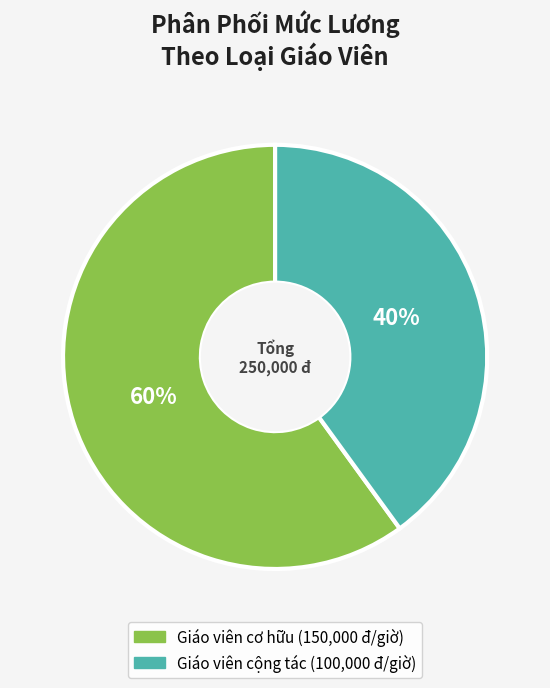

To the nearest percent, what percentage of the pie is Giáo viên cộng tác?

40%